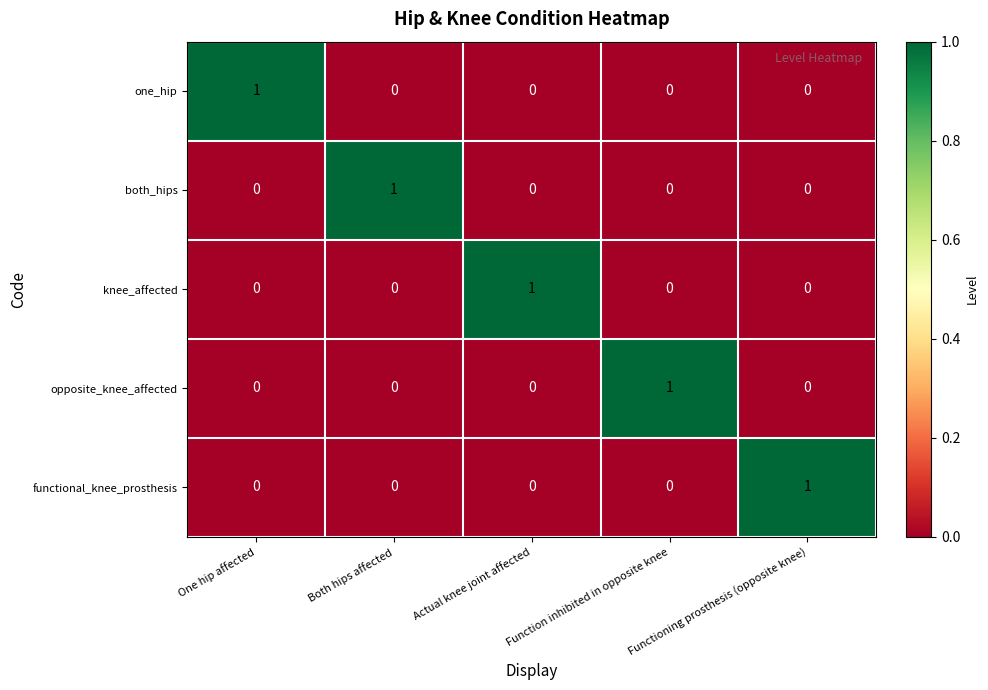

At which label does opposite_knee_affected reach its peak?

Function inhibited in opposite knee